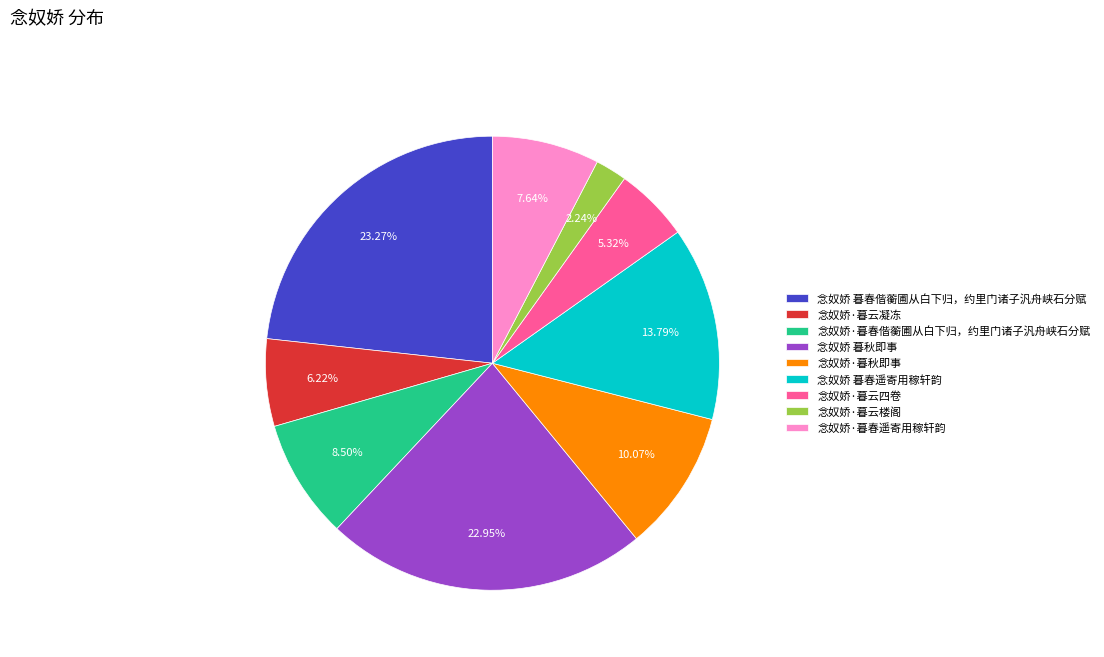

Is there a majority slice in this chart?

No